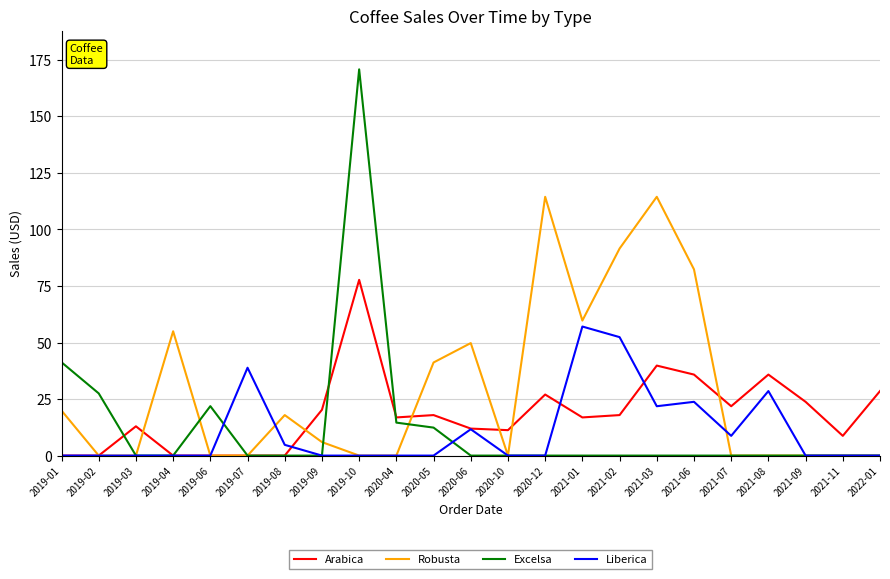

True or false: Liberica has a value of 21.0 at 2019-01.

False